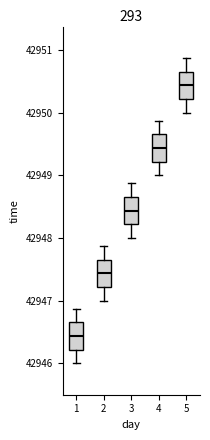

Reading left to right, transcribe this box plot: for each box, give where its median line is, the range the box spans, and where its two whiskers end, as read against the y-axis. The values are not printed on the chart, so give them approximately, as read against the axis.

1: median 42946.4, box 42946.2 to 42946.7, whiskers 42946.0 to 42946.9
2: median 42947.4, box 42947.2 to 42947.7, whiskers 42947.0 to 42947.9
3: median 42948.4, box 42948.2 to 42948.7, whiskers 42948.0 to 42948.9
4: median 42949.4, box 42949.2 to 42949.7, whiskers 42949.0 to 42949.9
5: median 42950.4, box 42950.2 to 42950.7, whiskers 42950.0 to 42950.9